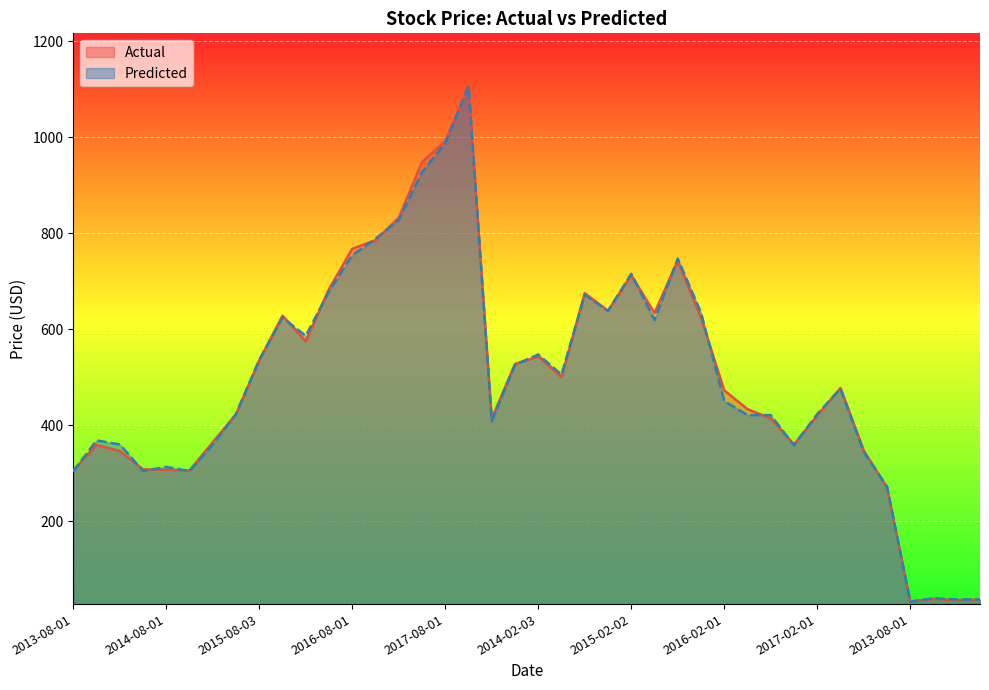

Which label corresponds to the largest value in the chart?

2017-11-01